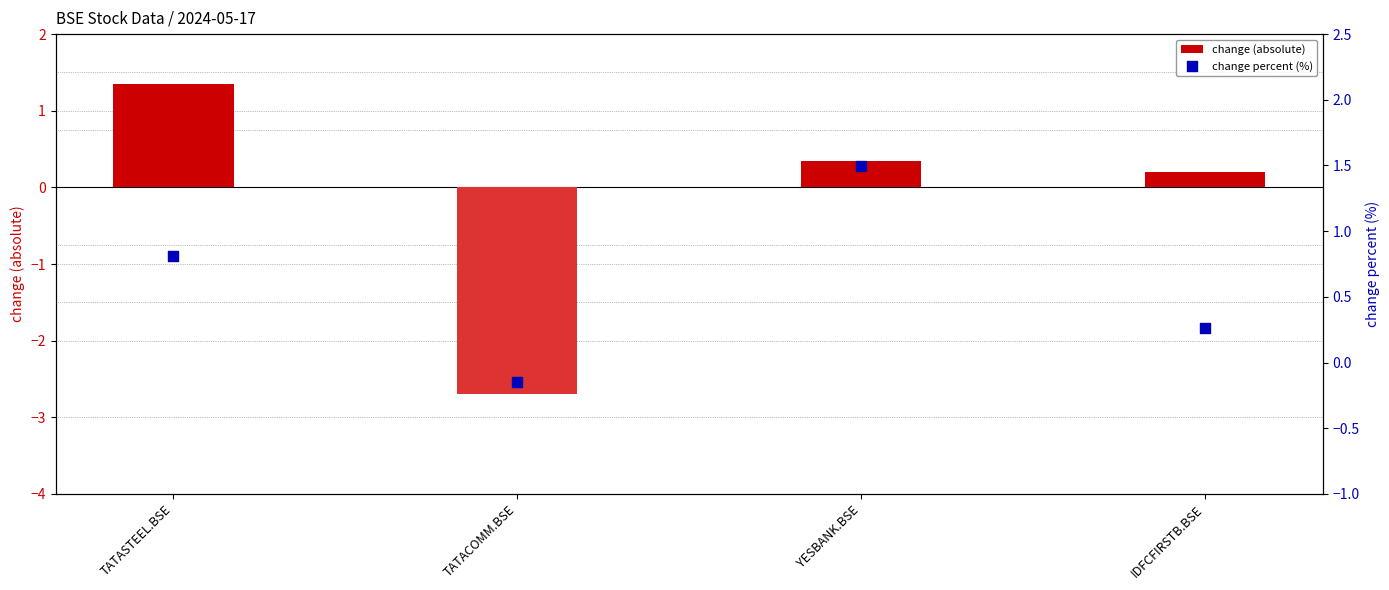

Which series has the widest spread of Y values?

change (absolute)